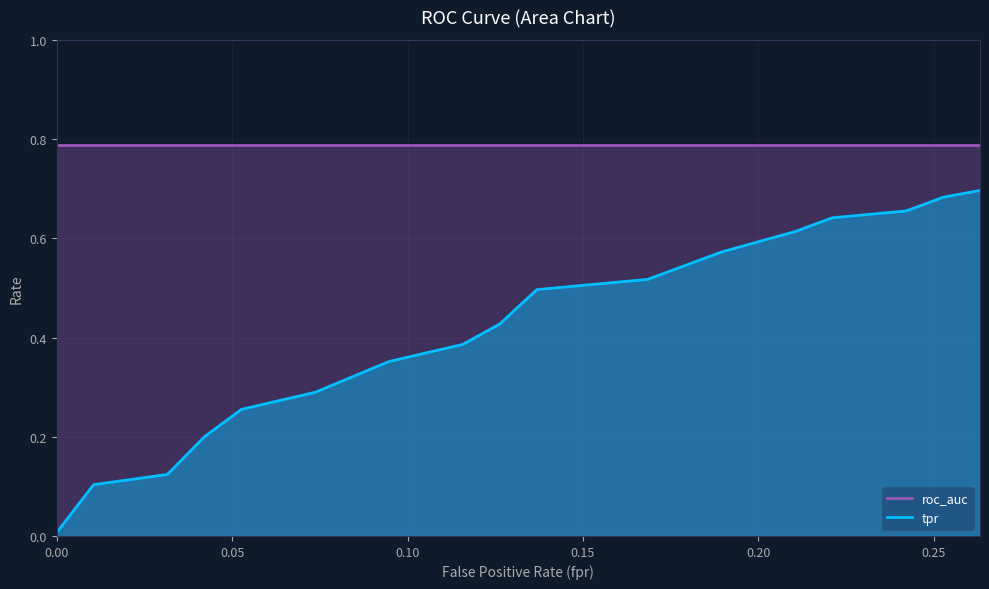

Rank the categories by value from lowest to highest.

0.0, 0.01052631578947368, 0.03157894736842105, 0.04210526315789474, 0.05263157894736842, 0.07368421052631578, 0.09473684210526316, 0.1157894736842105, 0.1263157894736842, 0.1368421052631579, 0.1578947368421053, 0.1684210526315789, 0.1789473684210526, 0.1894736842105263, 0.2105263157894737, 0.2210526315789474, 0.2315789473684211, 0.2421052631578947, 0.2526315789473684, 0.2631578947368421